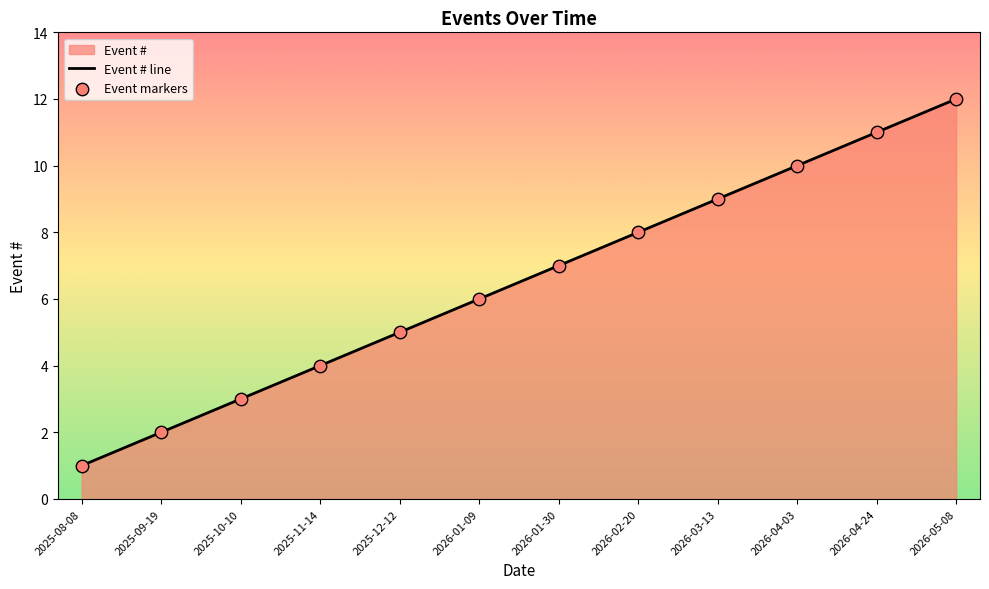

Which series has the largest total across all categories?

Event # line